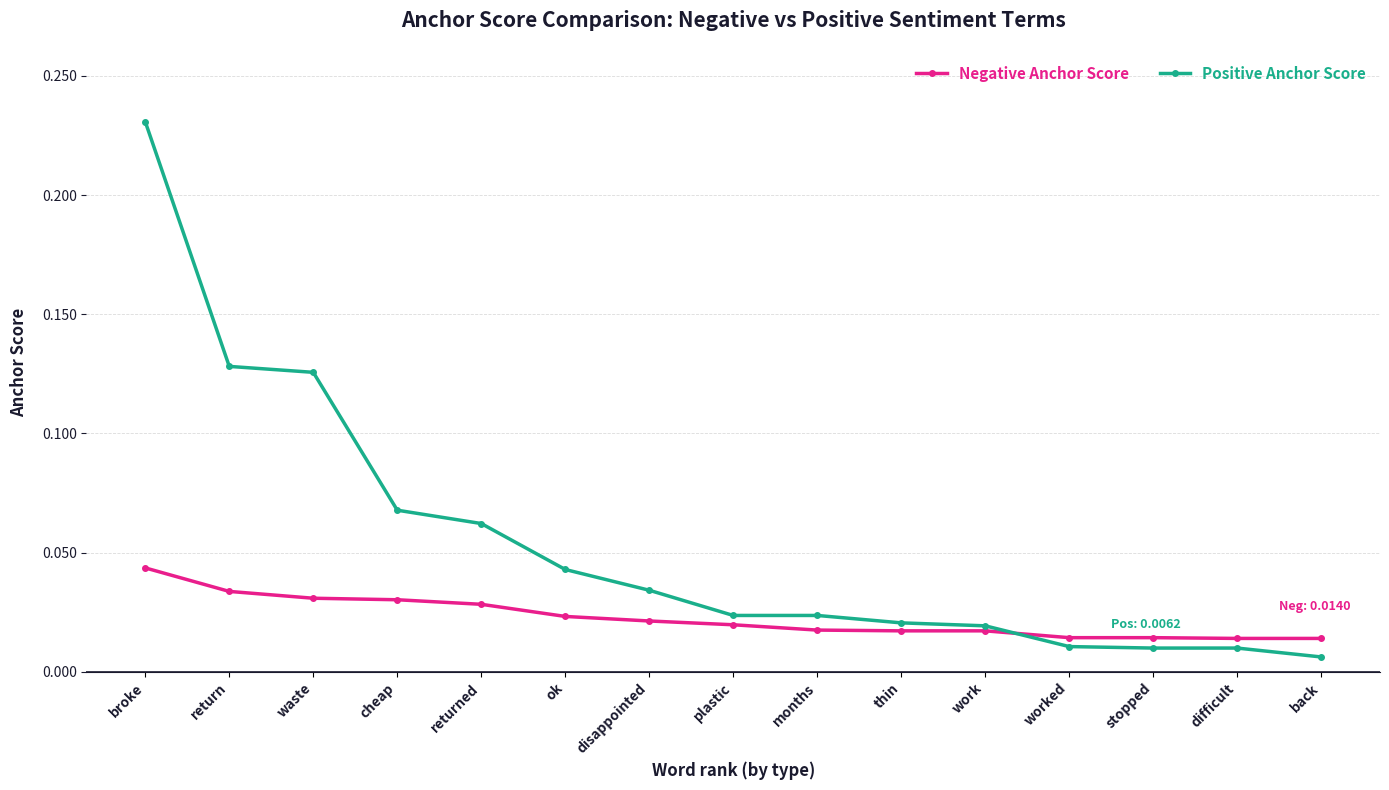

Where is Positive Anchor Score nearest to the value 0?

back